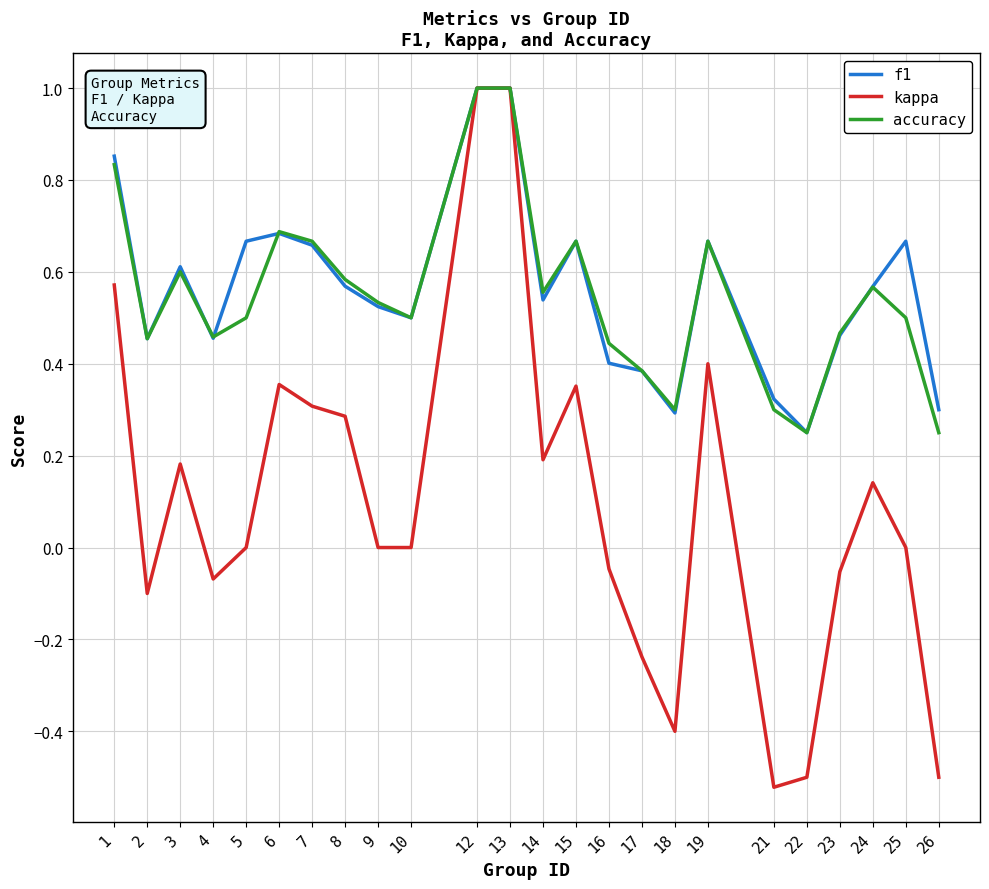

Where does the kappa series first go above 0?

1